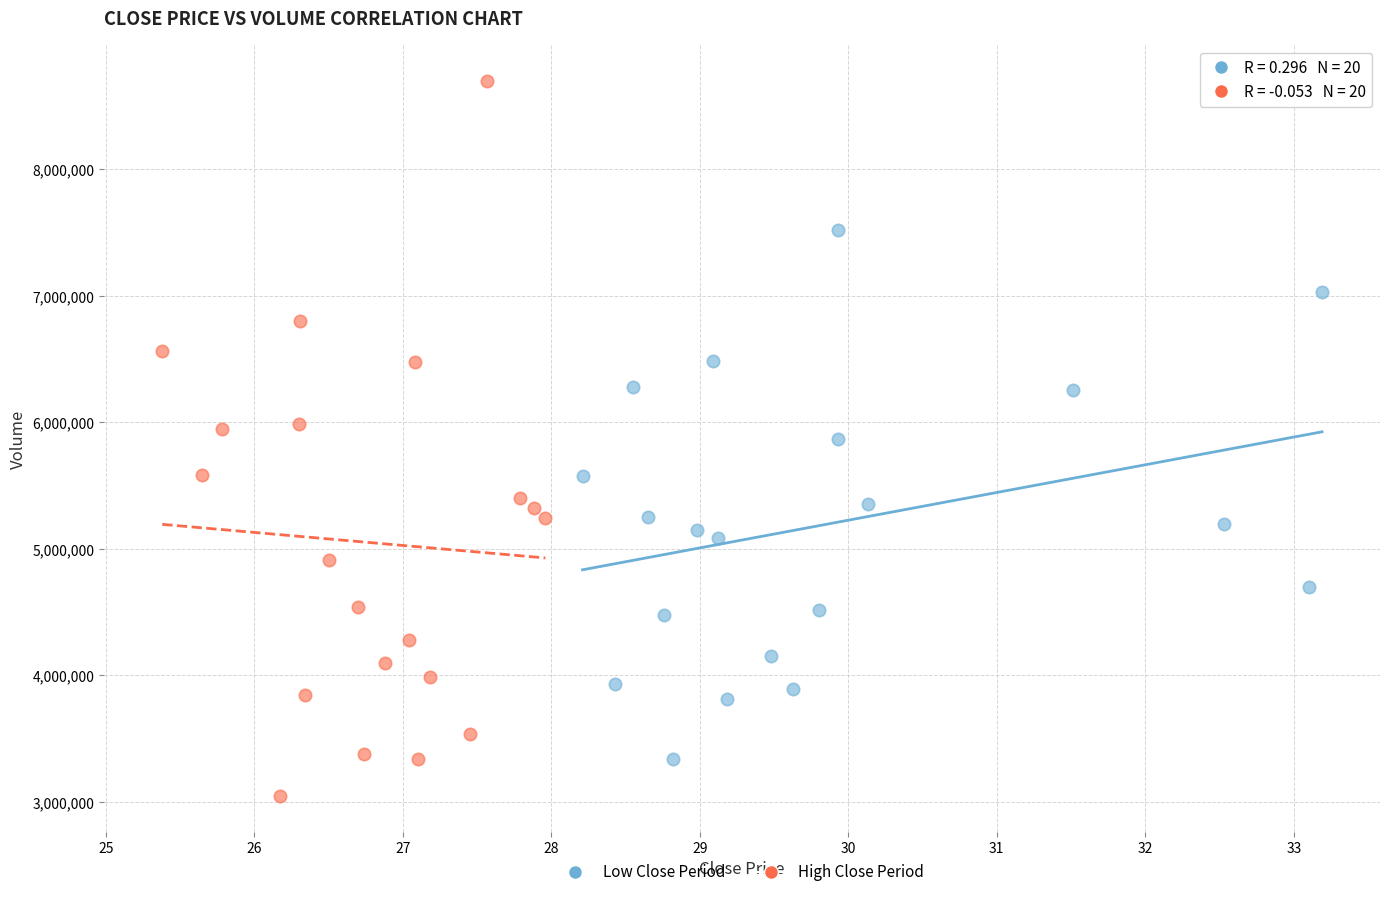

Which series has the largest Y range (max minus min)?

High Close Period